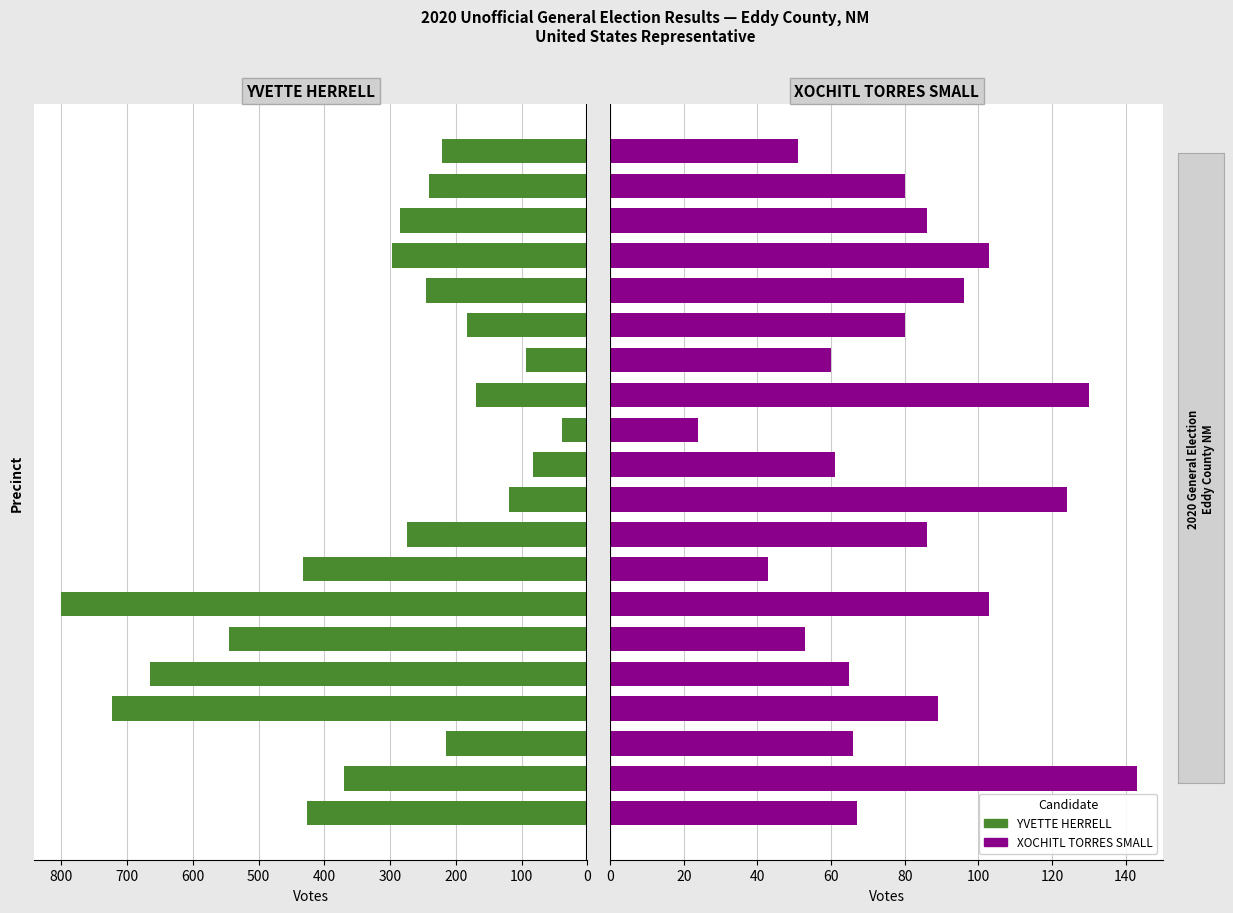

Does the chart contain stacked bars?

No